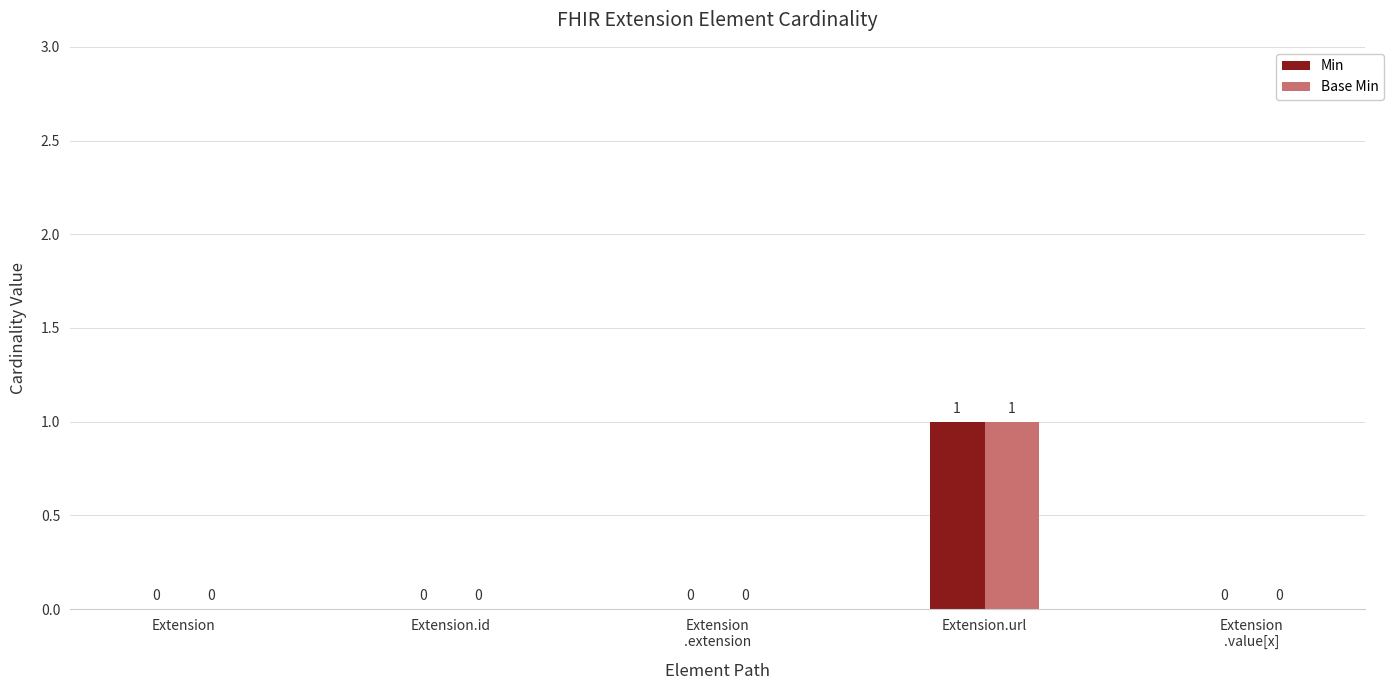

How many groups of bars are there?

5